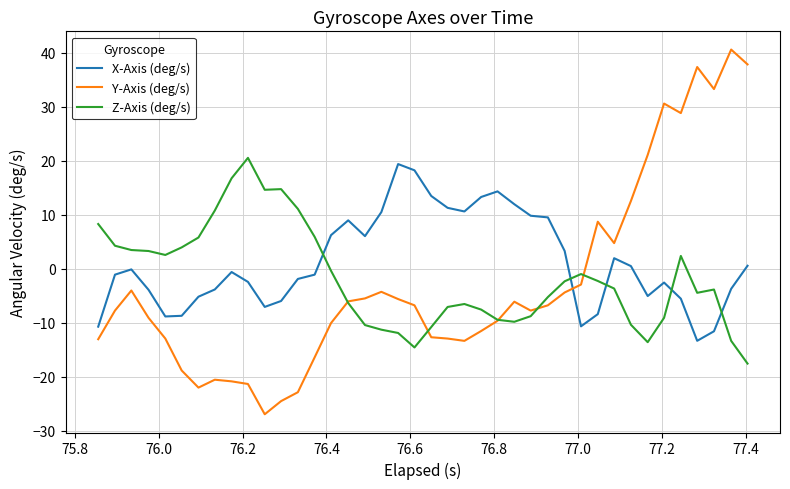

Which series has the widest spread of values?

Y-Axis (deg/s)